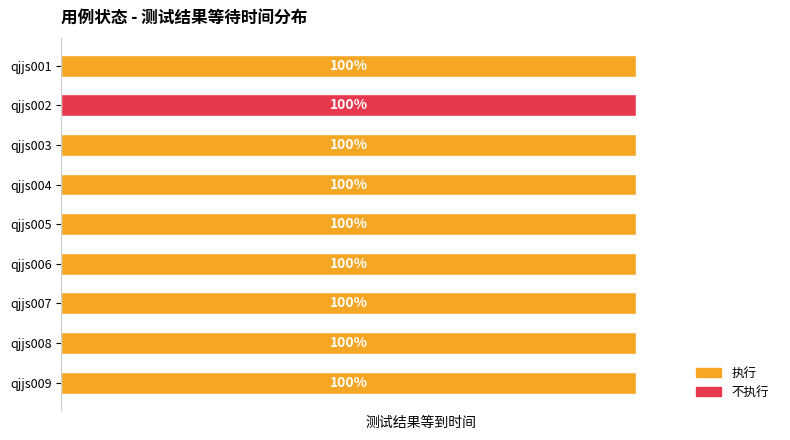

What is the spread (max minus min) of values at qjjs001?

1